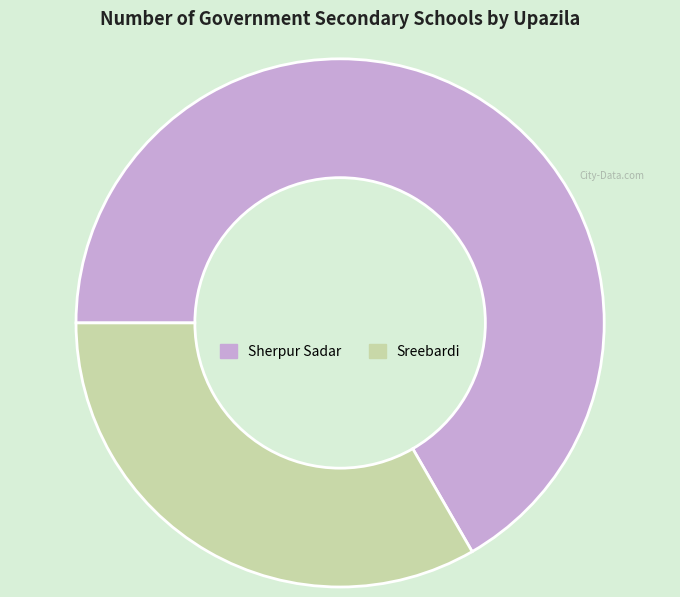

Which category has the biggest portion of the pie?

Sherpur Sadar